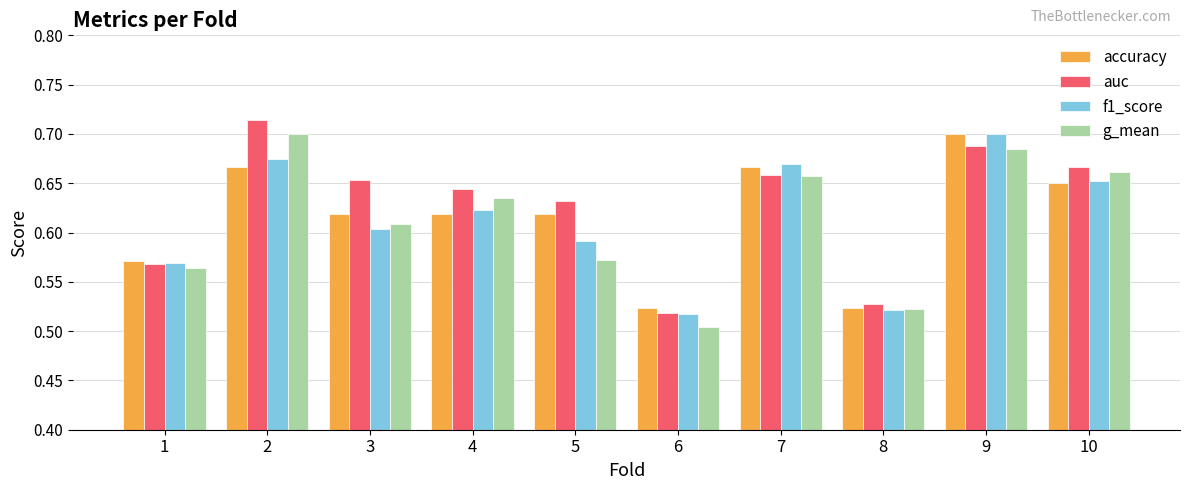

True or false: g_mean has a value of 1.1 at 10.

False